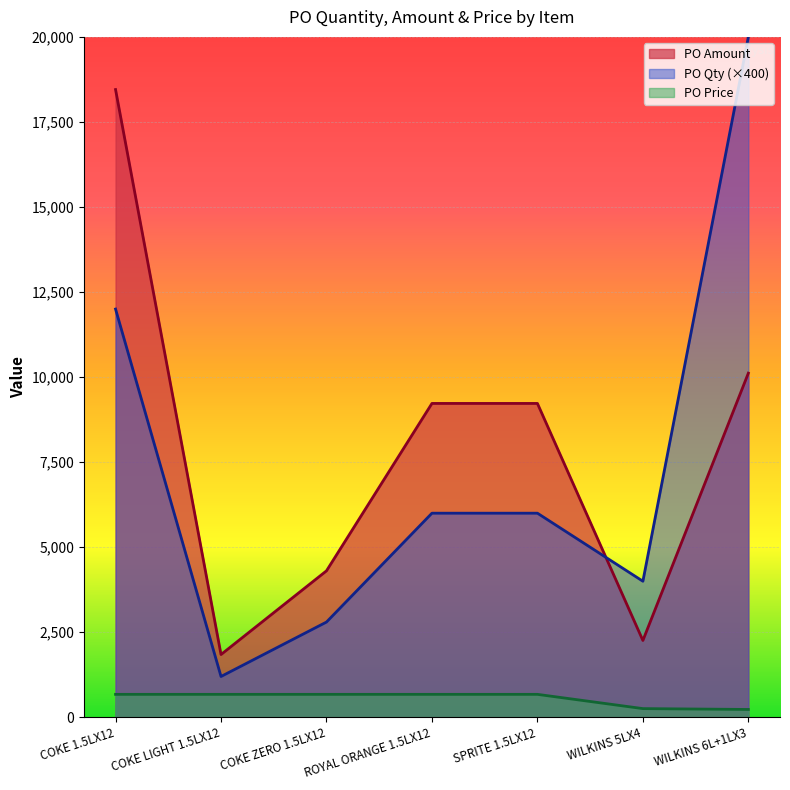

Where is PO Price nearest to the value 453?

WILKINS 5LX4